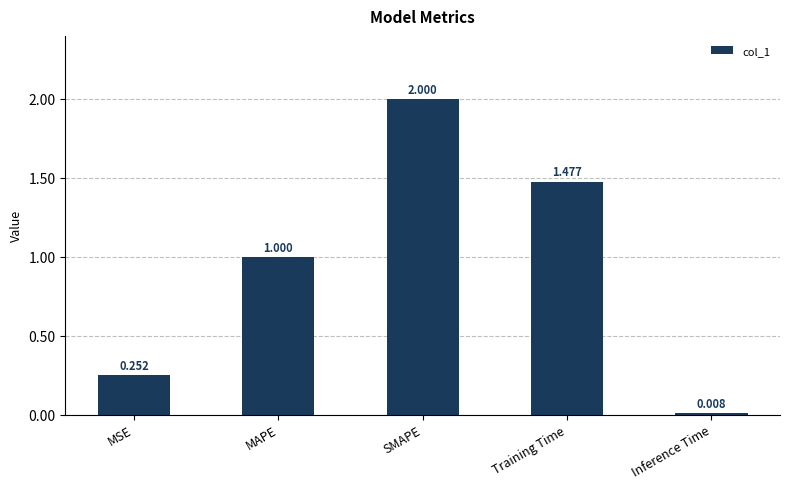

How many values are below 1?

2